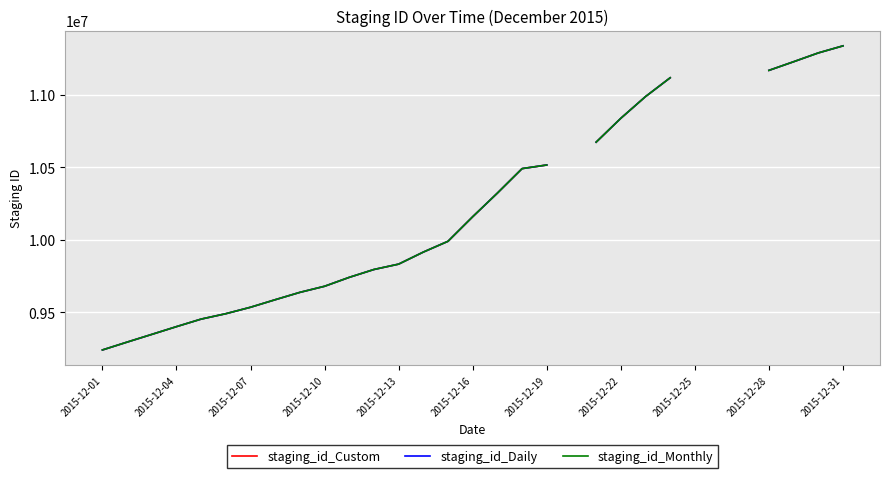

What is the difference between the highest and lowest values at 2015-12-04?

2.0